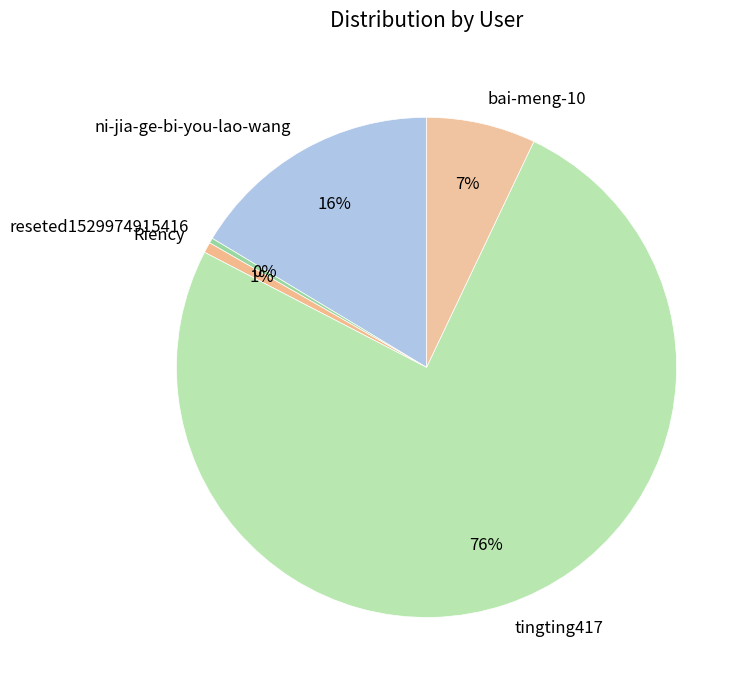

To the nearest percent, what percentage of the pie is Riency?

1%